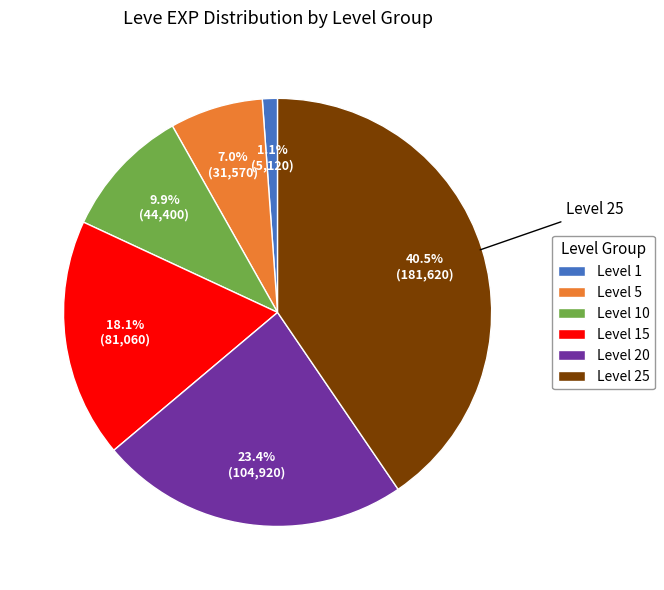

What is the largest slice in the pie chart?

Level 25